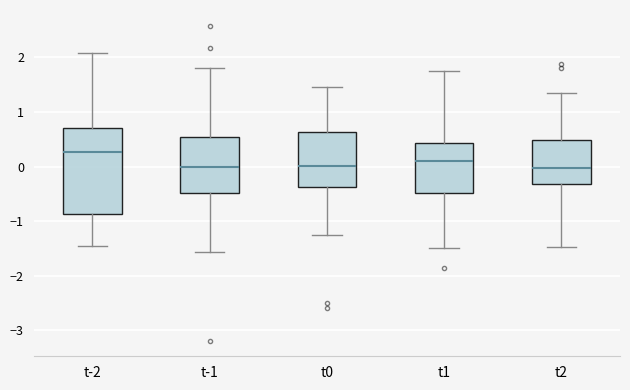

Which box's median line is the highest?

t-2